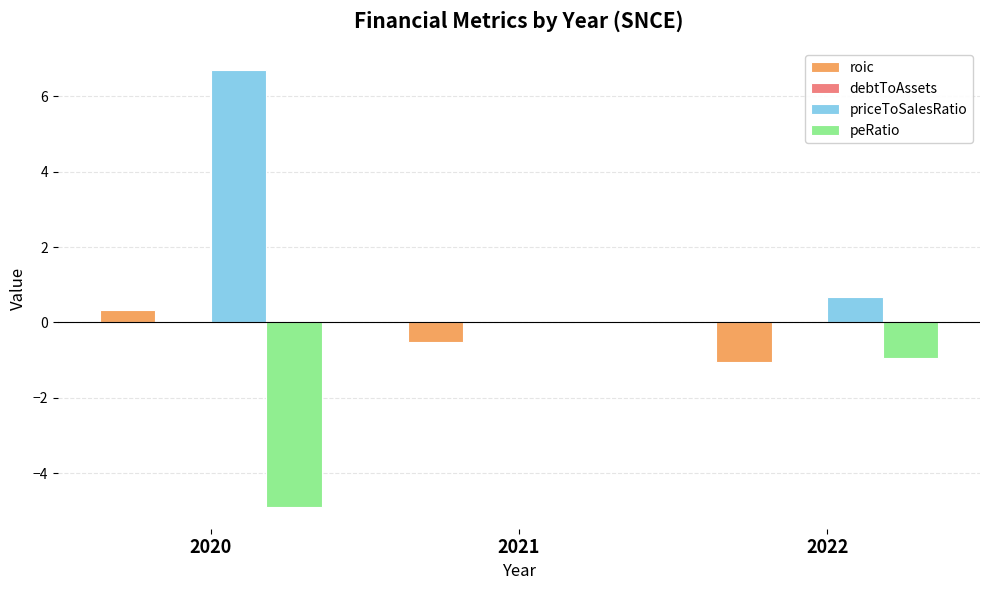

How many groups of bars are there?

3